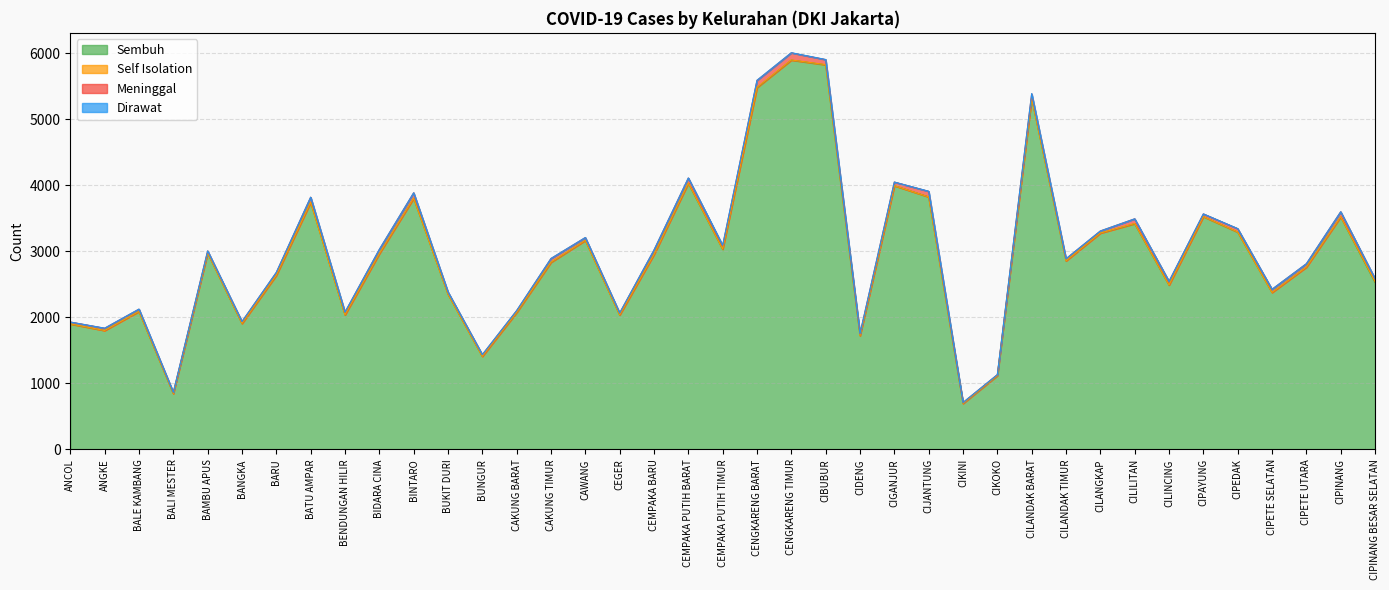

What position from the right is CEGER?

23